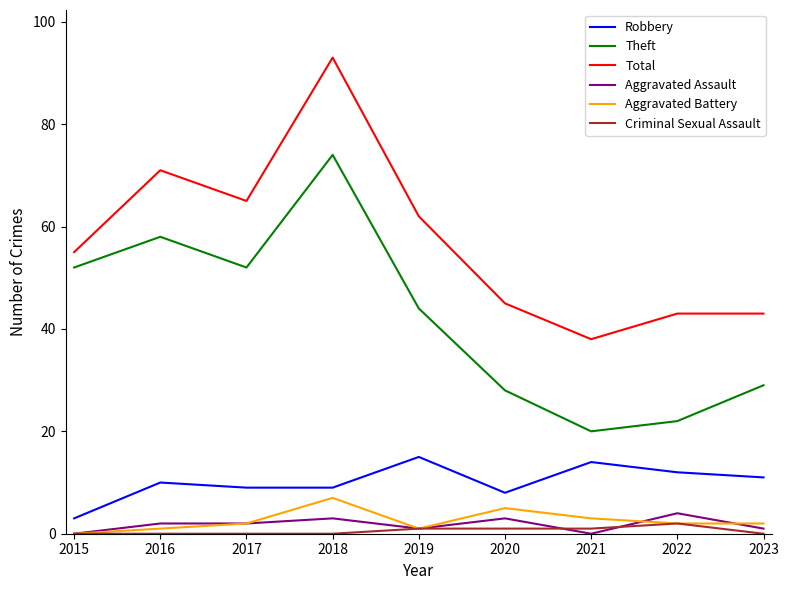

True or false: Aggravated Battery and Total intersect in this chart.

False